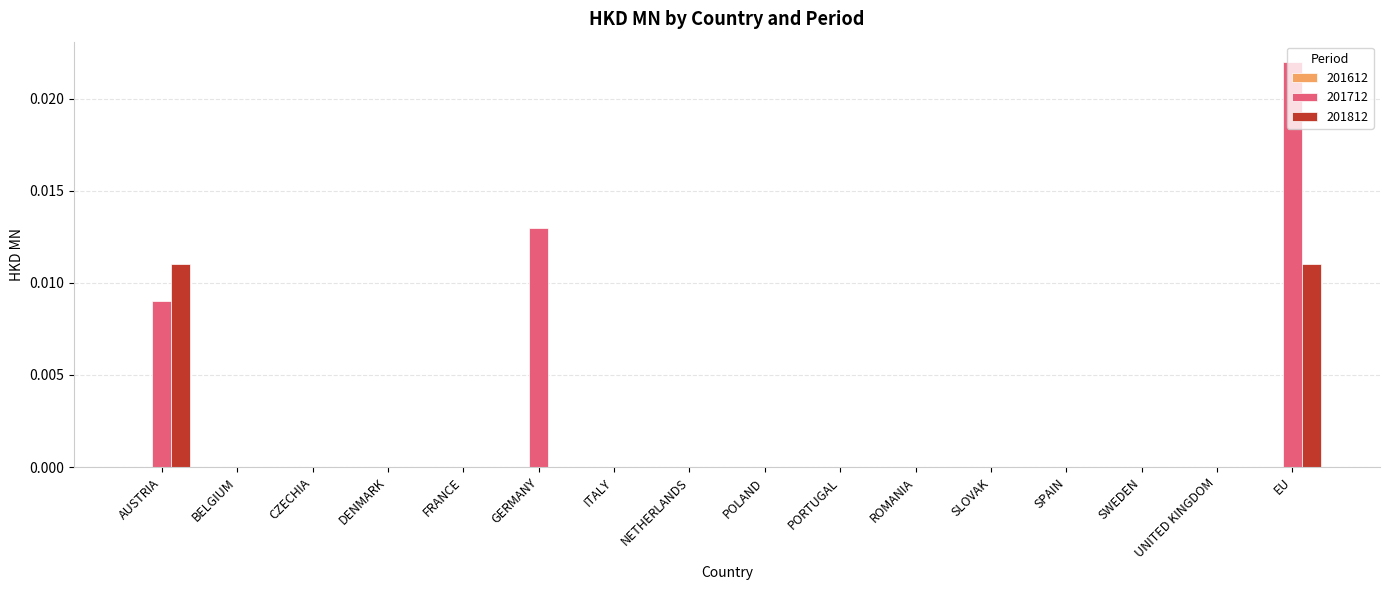

Which series has the largest total across all categories?

201712